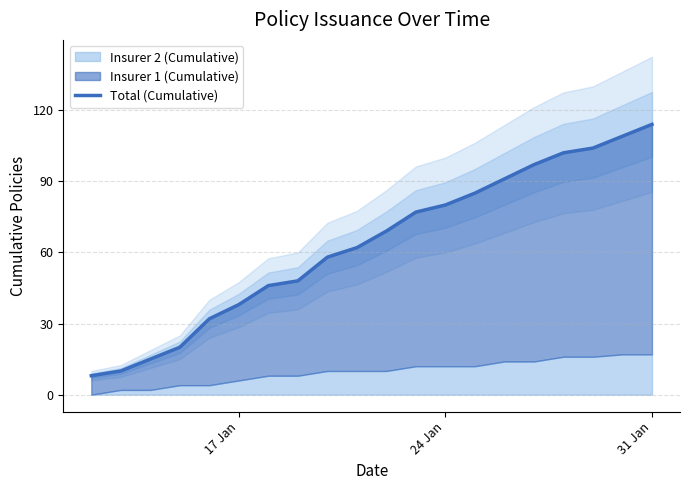

Count the number of values greater than 69.

9